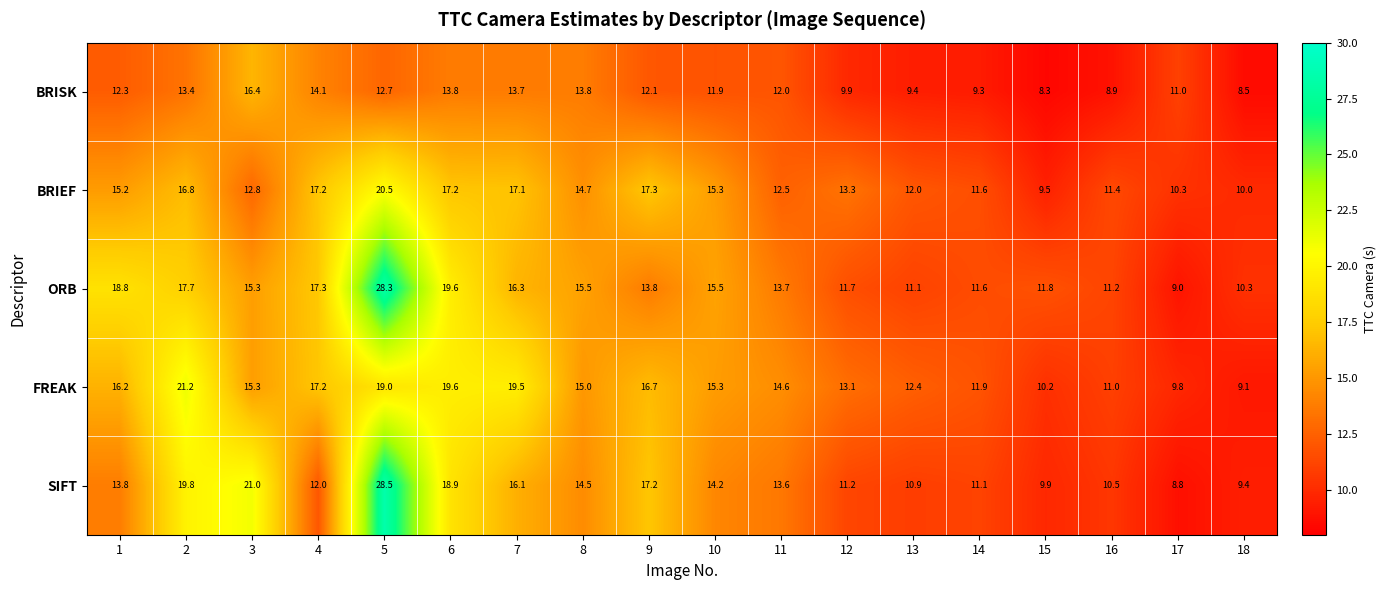

What is the average value of the BRISK series?

11.8